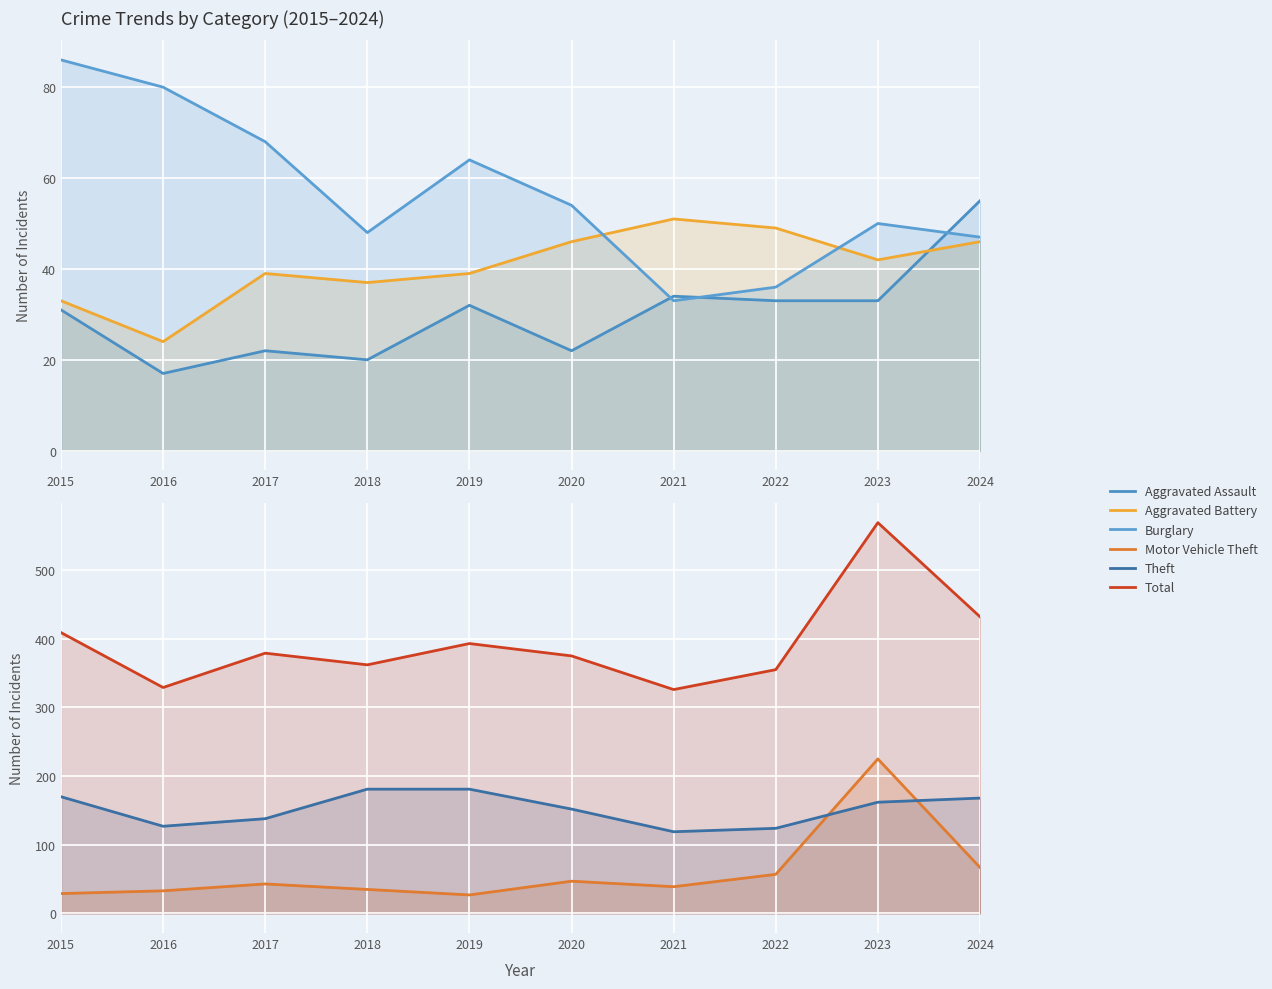

Reading left to right, extract all data points from this chart.

Aggravated Assault: 2015=31	2016=17	2017=22	2018=20	2019=32	2020=22	2021=34	2022=33	2023=33	2024=55
Aggravated Battery: 2015=33	2016=24	2017=39	2018=37	2019=39	2020=46	2021=51	2022=49	2023=42	2024=46
Burglary: 2015=86	2016=80	2017=68	2018=48	2019=64	2020=54	2021=33	2022=36	2023=50	2024=47
Motor Vehicle Theft: 2015=29	2016=33	2017=43	2018=35	2019=27	2020=47	2021=39	2022=57	2023=225	2024=67
Theft: 2015=170	2016=127	2017=138	2018=181	2019=181	2020=152	2021=119	2022=124	2023=162	2024=168
Total: 2015=409	2016=329	2017=379	2018=362	2019=393	2020=375	2021=326	2022=355	2023=569	2024=432